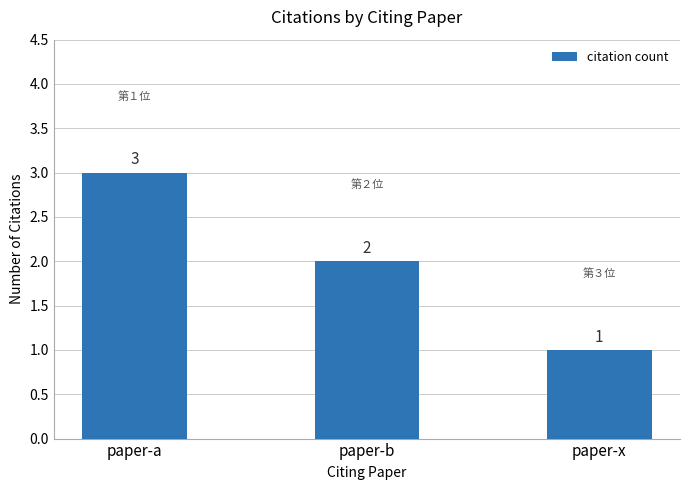

Reading left to right, list all the values displayed in this chart.

3	2	1